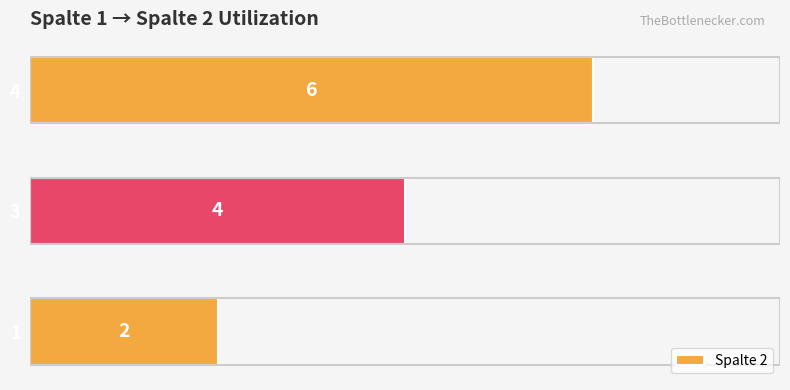

Where is the data nearest to the value 4?

3